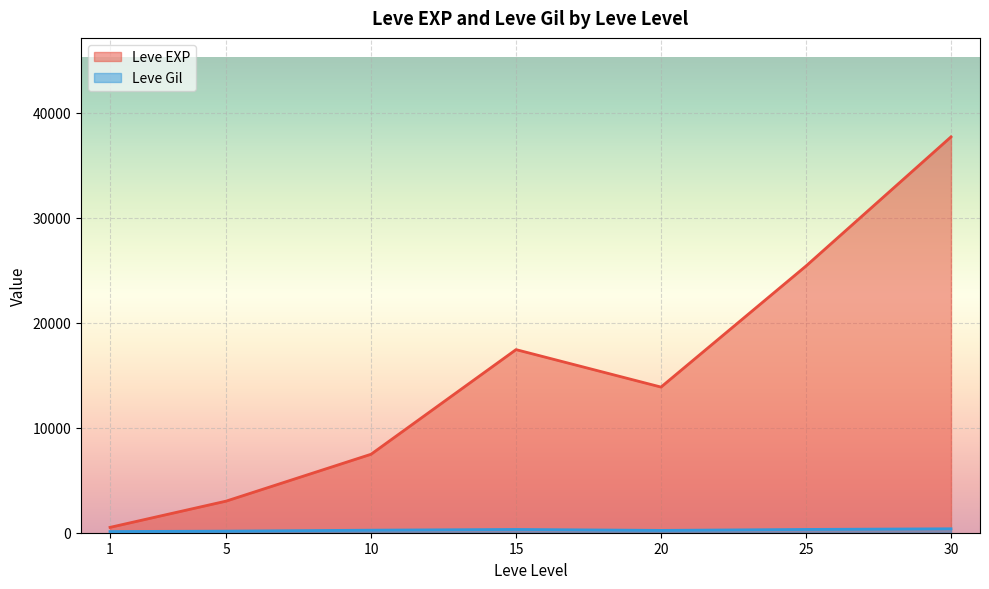

What is the highest value of the Leve EXP series?

37715.0